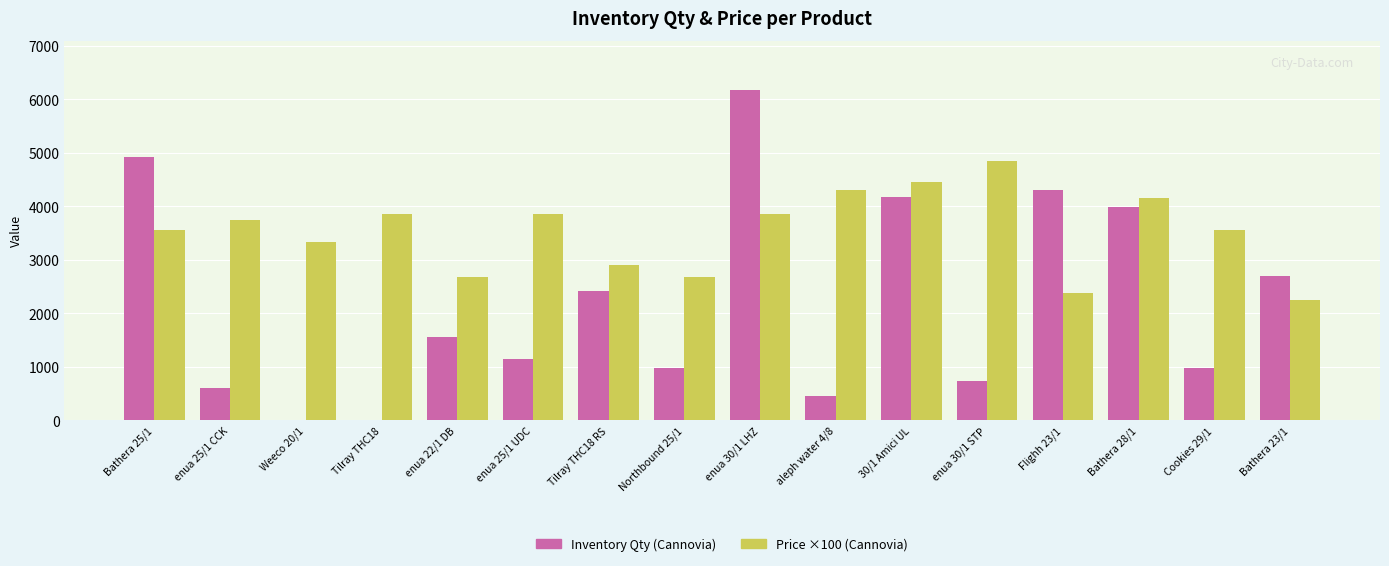

What is the total value across all series at enua 22/1 DB?

4229.0